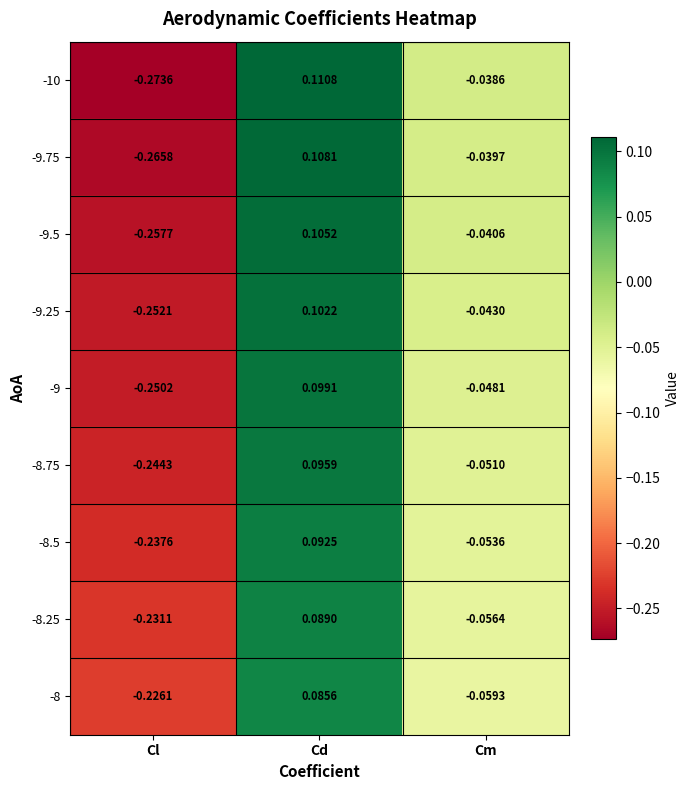

Which series has the widest spread of values?

-10